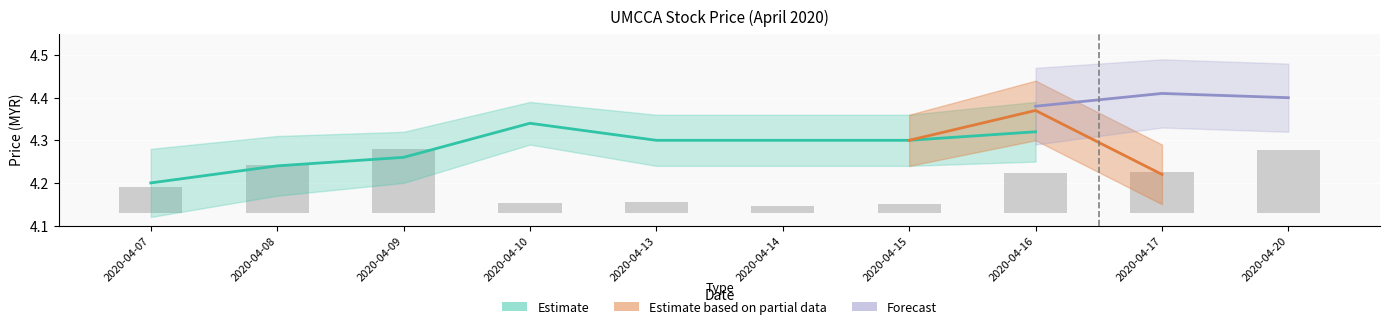

How many bars are there in total?

10